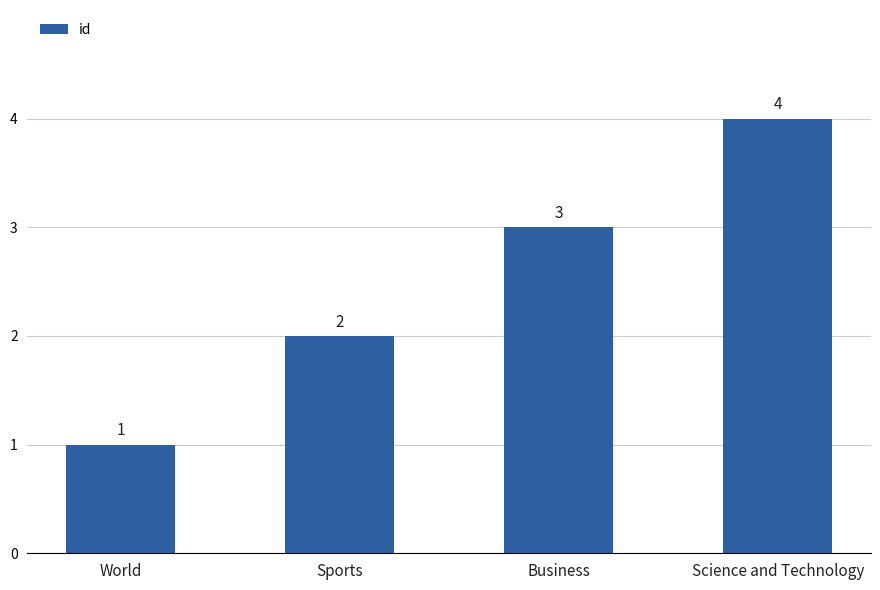

What position from the right is Science and Technology?

1